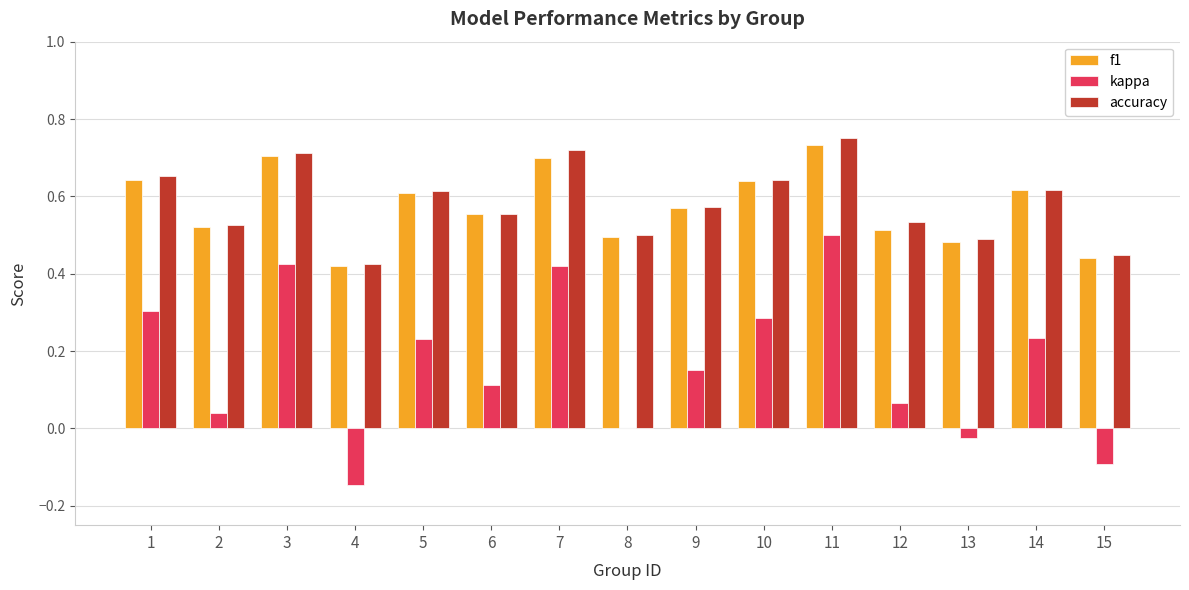

At which category is the sum across all series the highest?

11